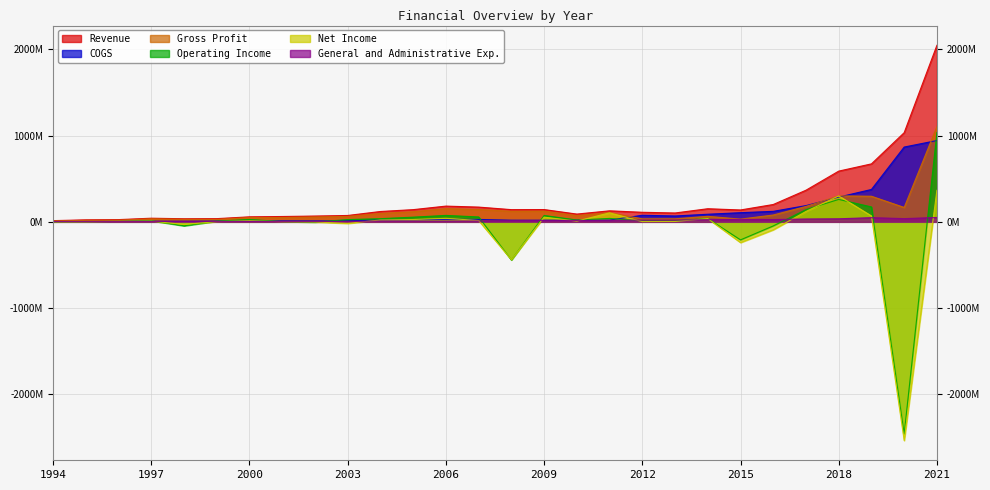

Which series changed the most between 1996 and 2015?

Net Income